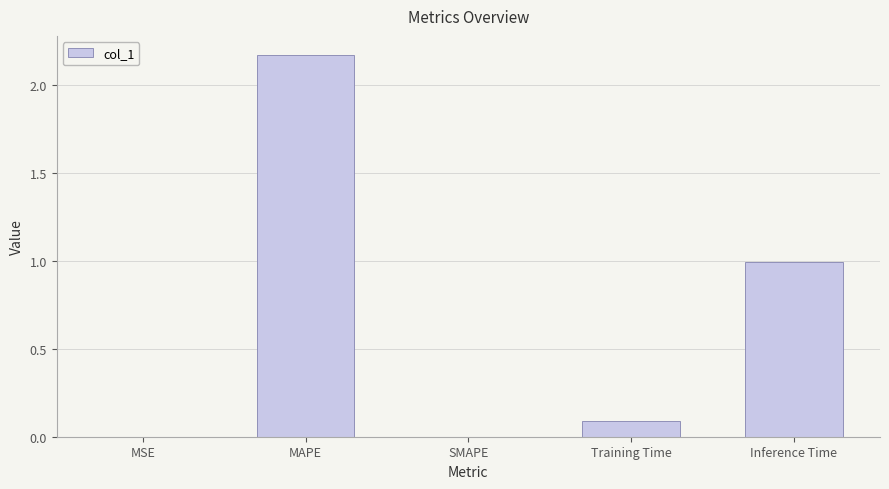

What is the change in value from MSE to Inference Time?

+1.0